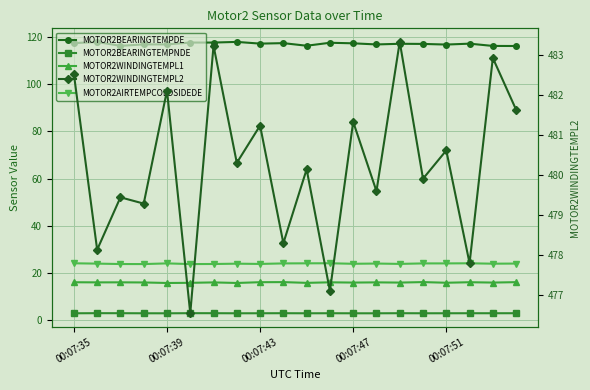

What are all the series names shown in the legend?

MOTOR2BEARINGTEMPDE, MOTOR2BEARINGTEMPNDE, MOTOR2WINDINGTEMPL1, MOTOR2AIRTEMPCOLDSIDEDE, MOTOR2WINDINGTEMPL2